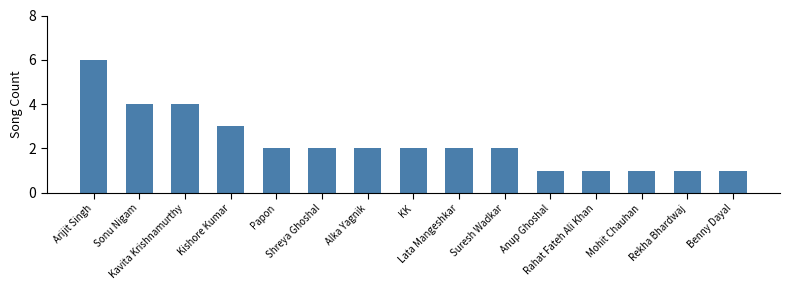

What is the sum of all values?

34